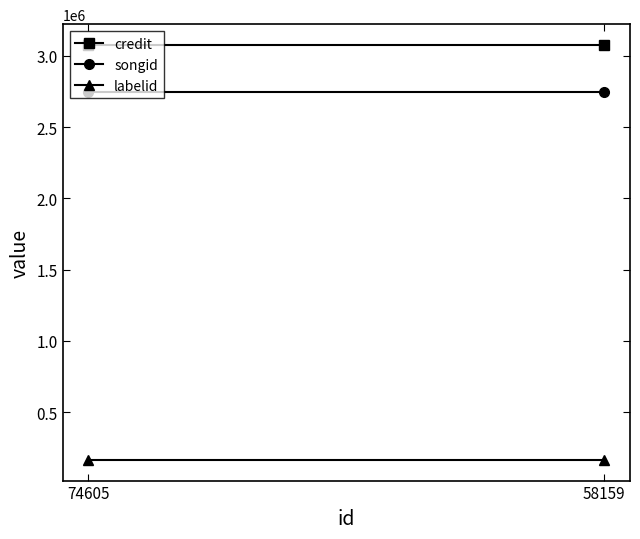

At which category is the sum across all series the highest?

74605